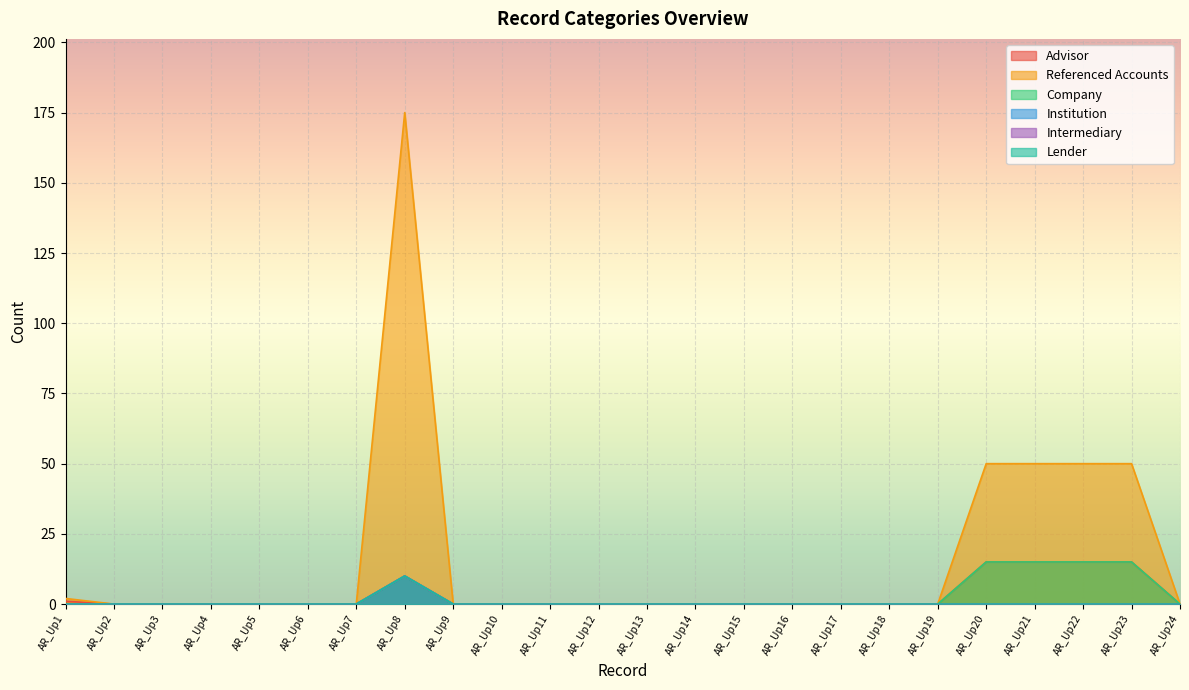

What is the difference between the maximum and second lowest values in the Intermediary series?

10